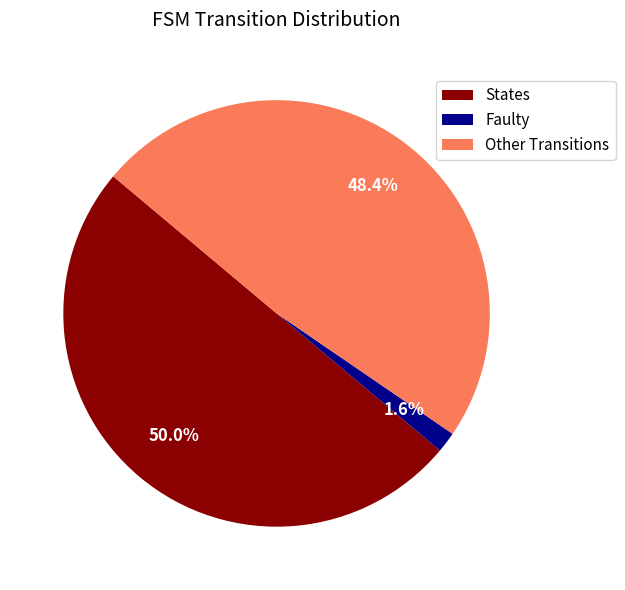

How much of the chart is everything except Other Transitions?

51.6%